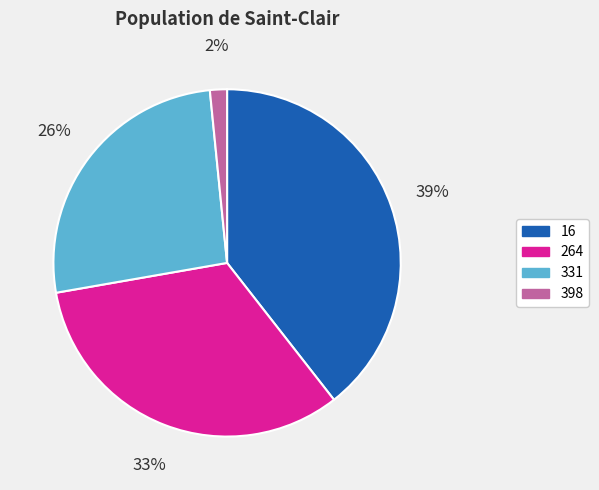

How many segments does this pie chart have?

4